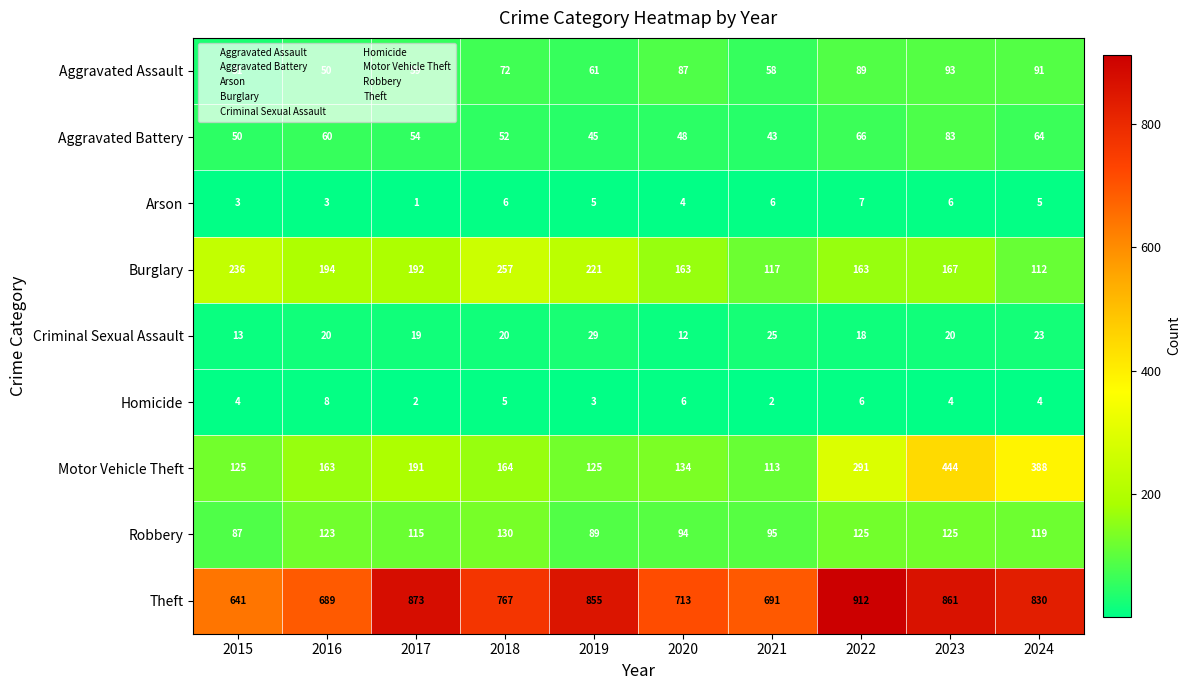

What is the spread (max minus min) of values at 2016?

686